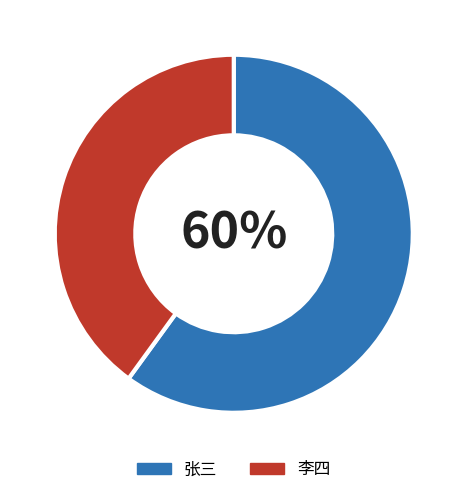

To the nearest percent, what is the average slice percentage?

50%